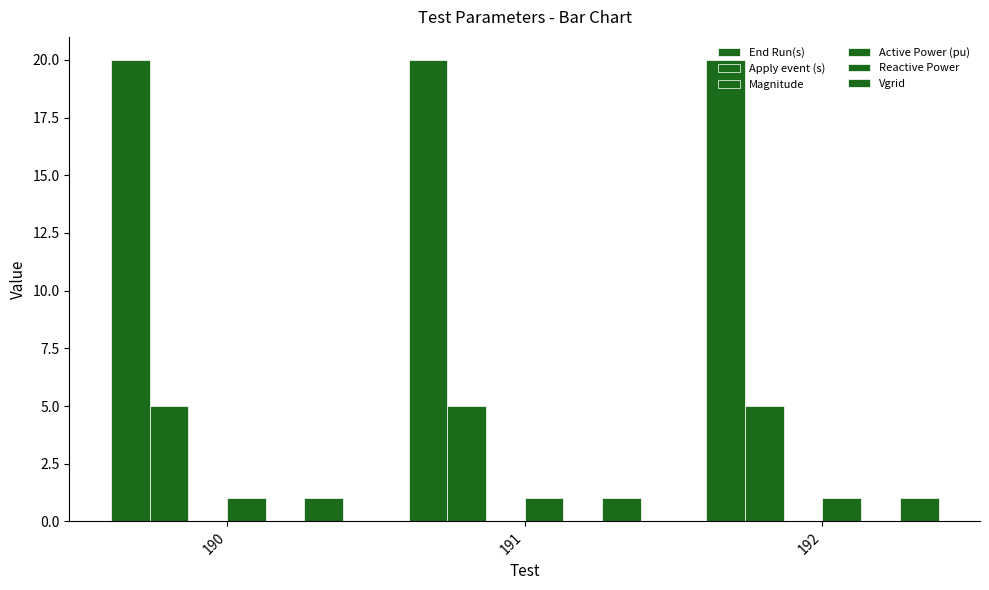

Are the bars horizontal?

No